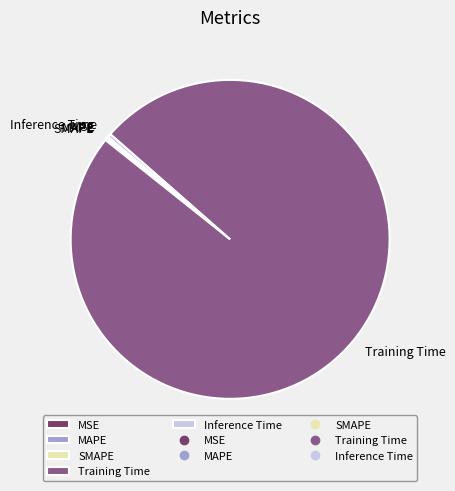

Which slice is the largest?

Training Time